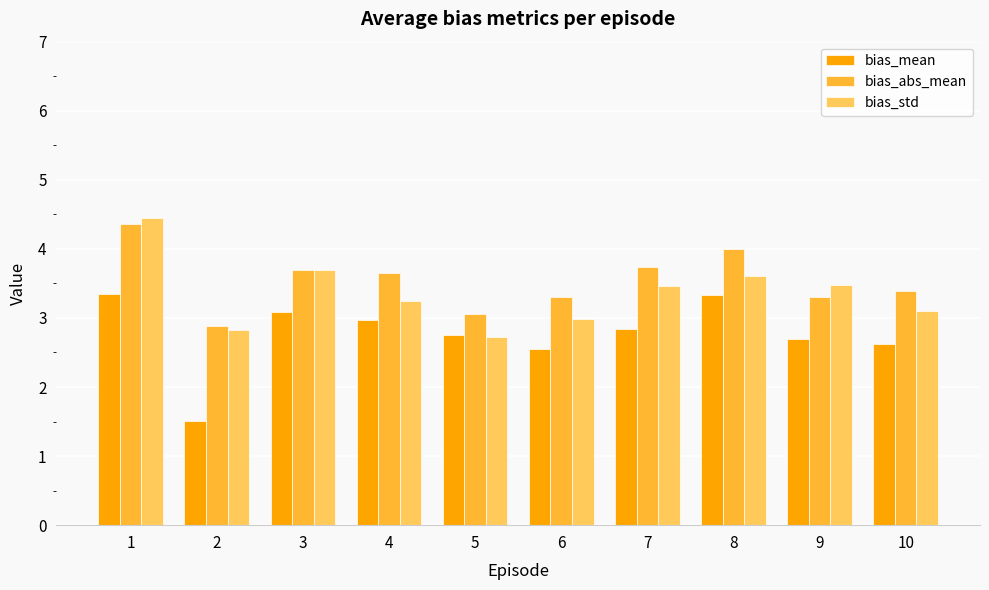

Does the chart contain any negative values?

No